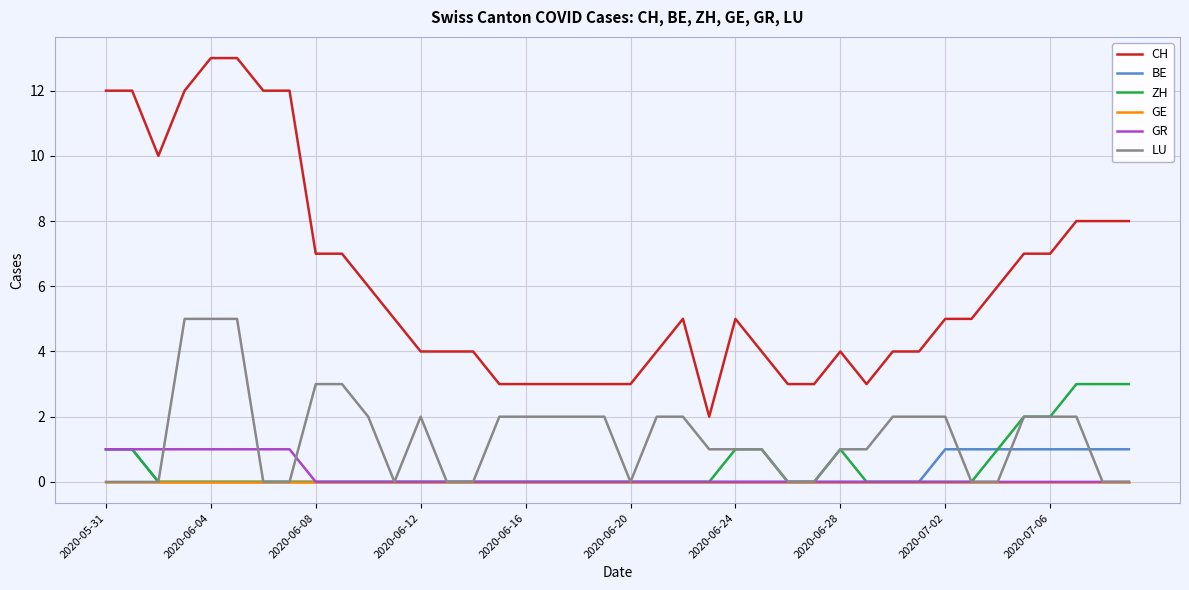

Which series has the widest spread of values?

CH